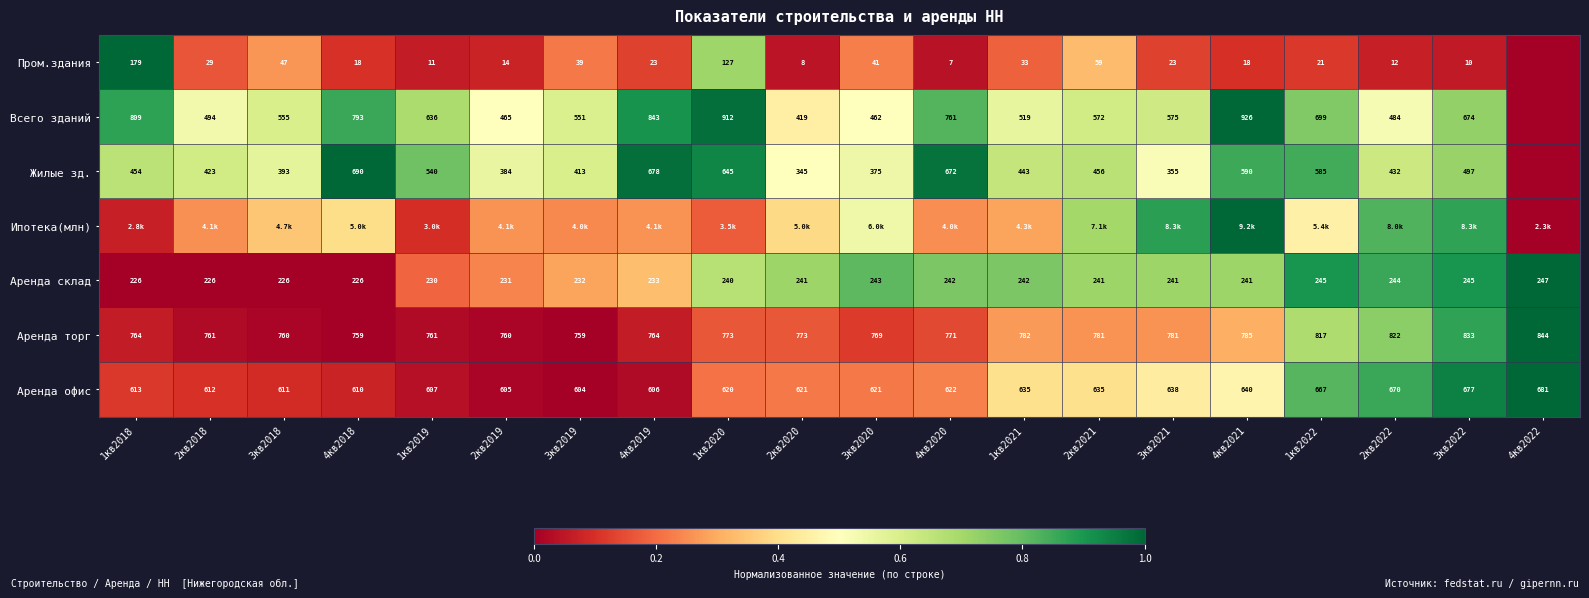

Is the value of Жилые зд. at 3кв2021 greater than the value of Аренда торг at 1кв2020?

No